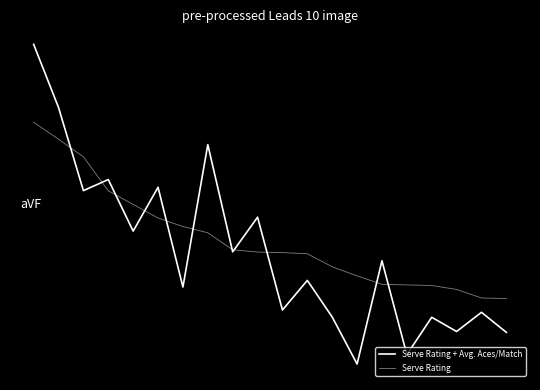

Does the chart display data point markers on the line(s)?

No